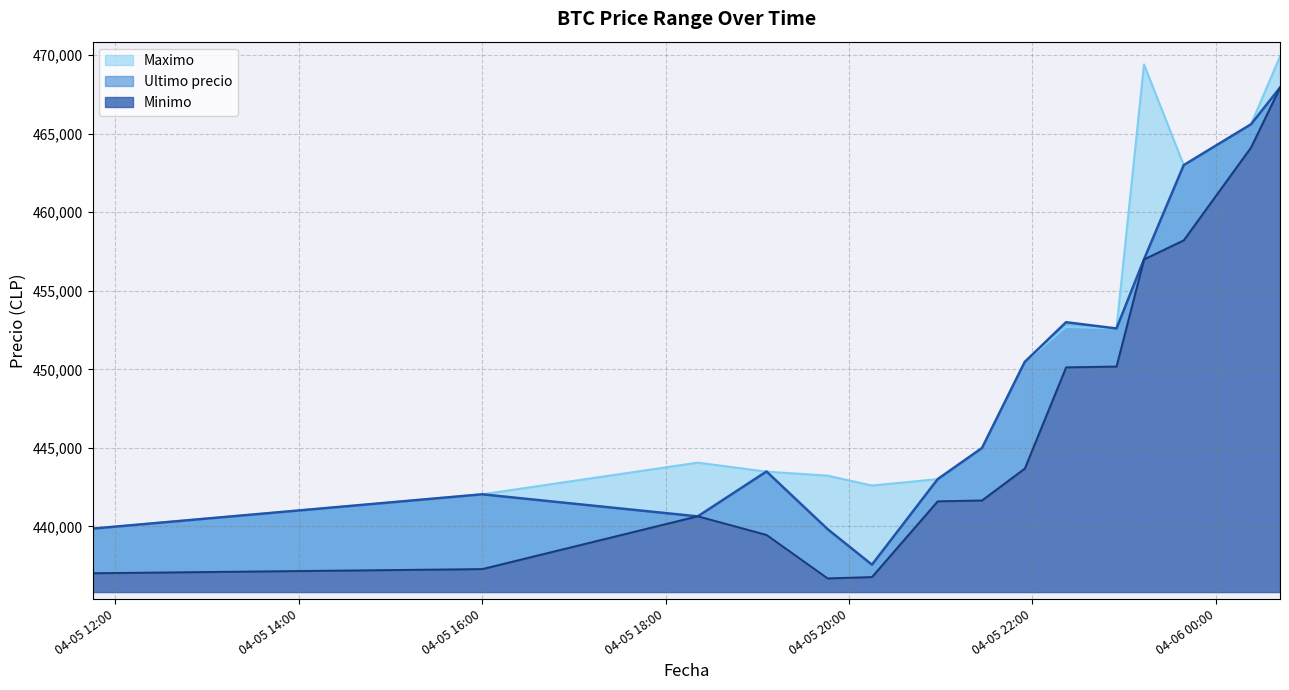

Which category has the lowest value in the Maximo series?

2021-04-05 11:45